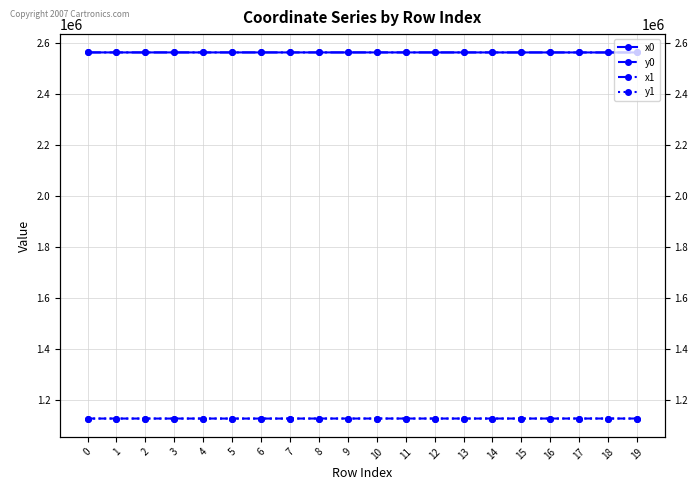

Is it true that x0 equals 3618938.3 at 8?

False